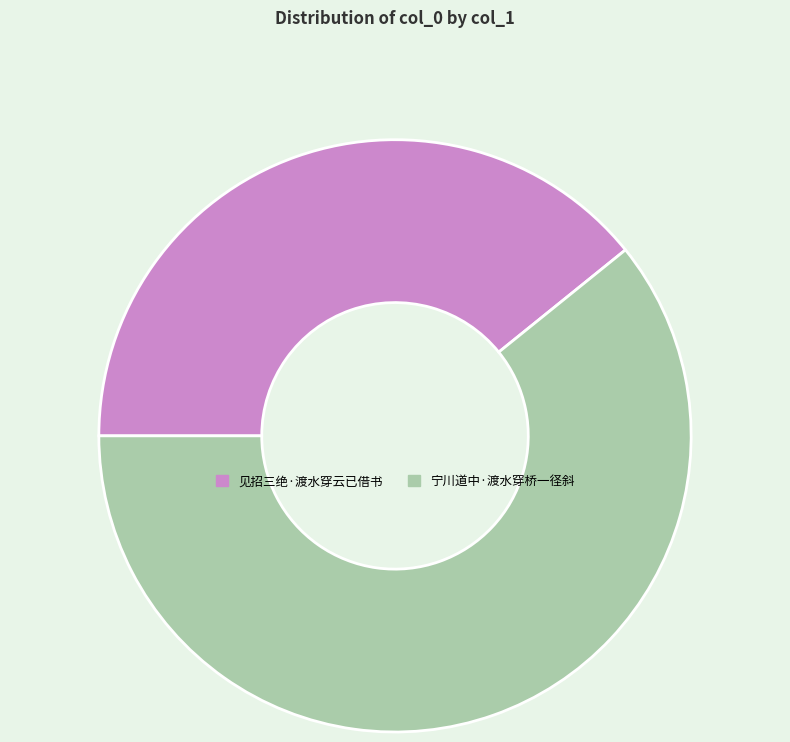

Which has a higher value, 宁川道中·渡水穿桥一径斜 or 见招三绝·渡水穿云已借书?

宁川道中·渡水穿桥一径斜